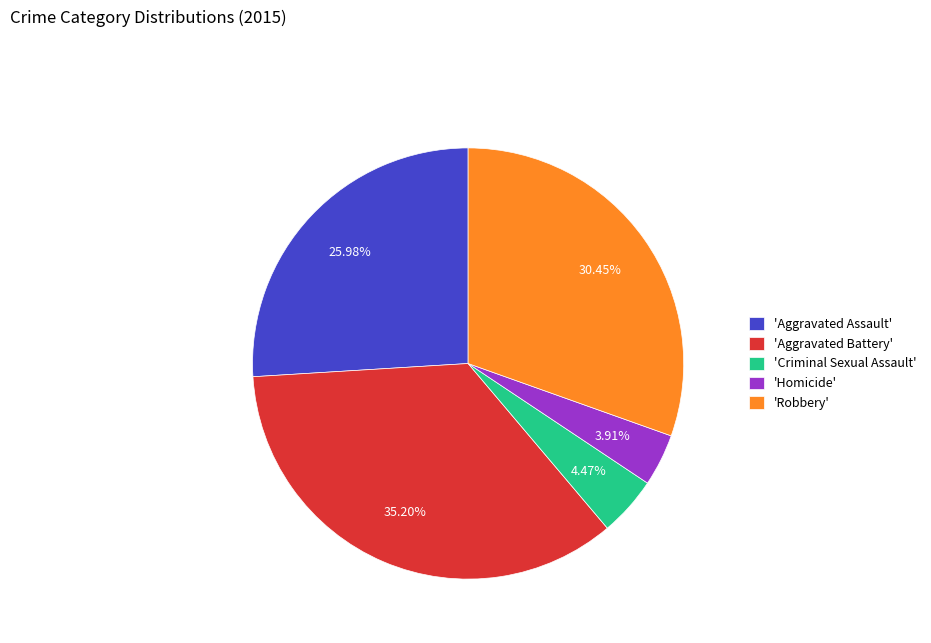

Rank the categories by value from lowest to highest.

'Homicide', 'Criminal Sexual Assault', 'Aggravated Assault', 'Robbery', 'Aggravated Battery'